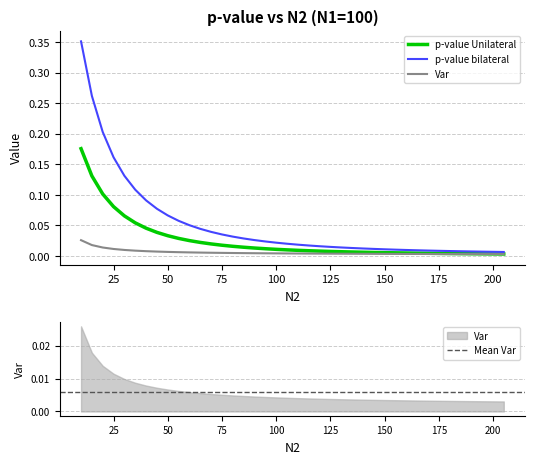

True or false: p-value Unilateral has more than 1 points higher than both neighbors.

False